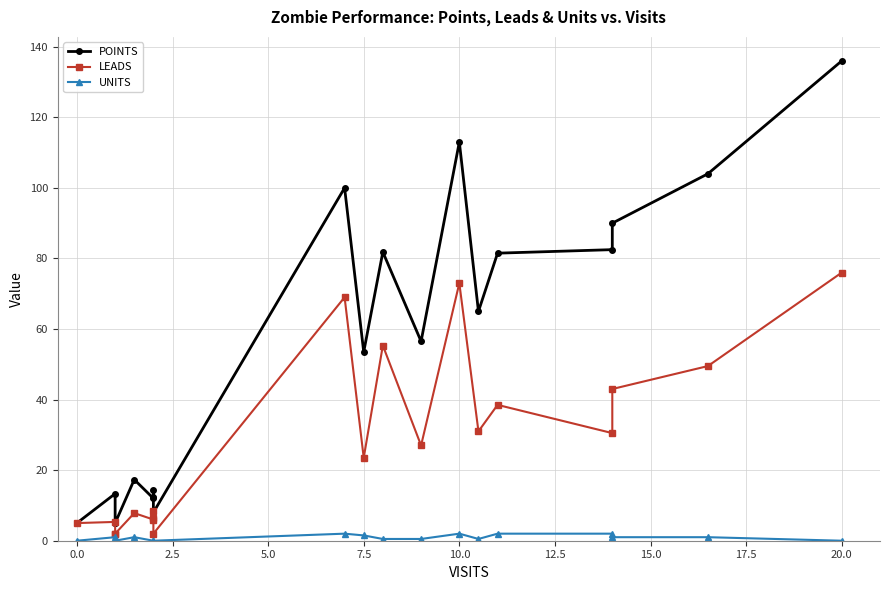

Reading left to right, list all the values displayed in this chart.

POINTS: 5.0	13.3	5.0	5.0	17.3	12.0	12.5	14.5	8.0	100.0	53.5	81.8	56.5	113.0	65.0	81.5	82.5	90.0	104.0	136.0
LEADS: 5.0	5.3	2.0	2.0	7.8	6.0	6.5	8.5	2.0	69.0	23.5	55.3	27.0	73.0	31.0	38.5	30.5	43.0	49.5	76.0
UNITS: 0.0	1.0	0.0	0.0	1.0	0.0	0.0	0.0	0.0	2.0	1.5	0.5	0.5	2.0	0.5	2.0	2.0	1.0	1.0	0.0